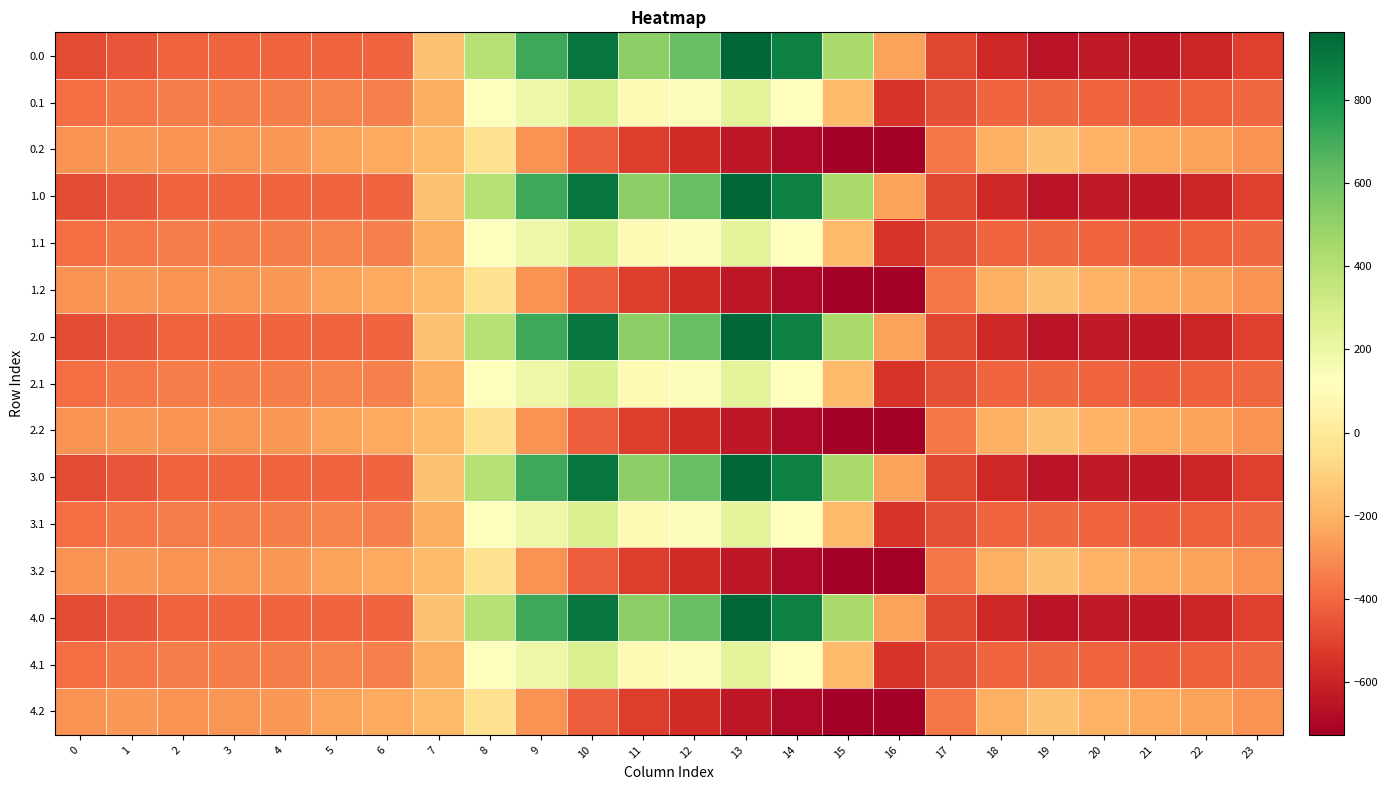

What is the minimum value shown in the chart?

-726.6